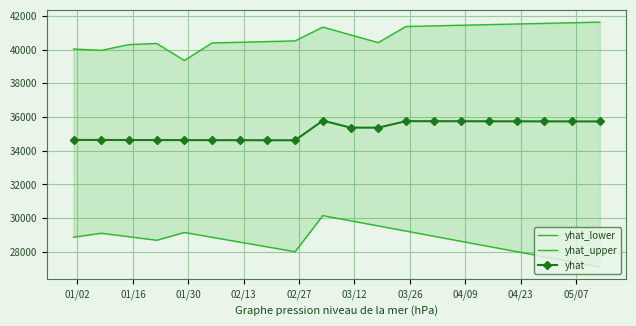

Reading right to left, transcribe all the data shown in this chart.

yhat_lower: 27095.5	27400.9	27706.2	28011.6	28317.0	28622.3	28927.7	29233.0	29538.4	29843.8	30149.1	28007.1	28292.7	28578.4	28864.0	29149.7	28684.4	28898.0	29102.7	28868.2
yhat_upper: 41634.9	41598.4	41560.9	41524.5	41487.0	41450.6	41413.1	41375.6	40417.1	40878.8	41340.5	40521.7	40480.6	40439.5	40398.4	39357.3	40368.5	40300.1	39960.5	40040.3
yhat: 35739.2	35741.8	35744.3	35746.8	35749.4	35751.9	35754.4	35757.0	35369.4	35372.9	35788.4	34622.2	34624.7	34627.2	34629.7	34632.3	34634.8	34637.3	34639.9	34642.4